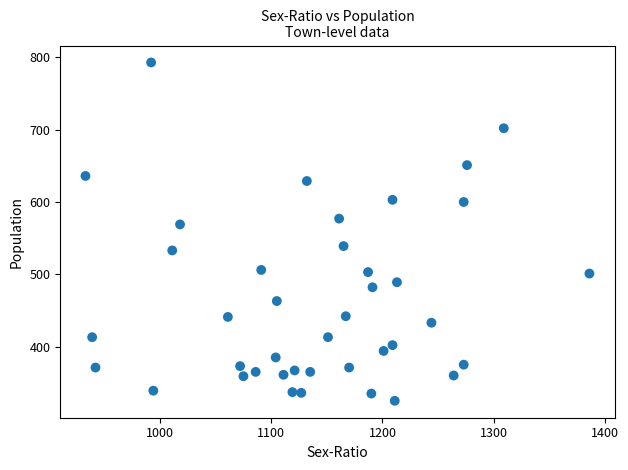

What is the range of Y values (max minus min)?

468